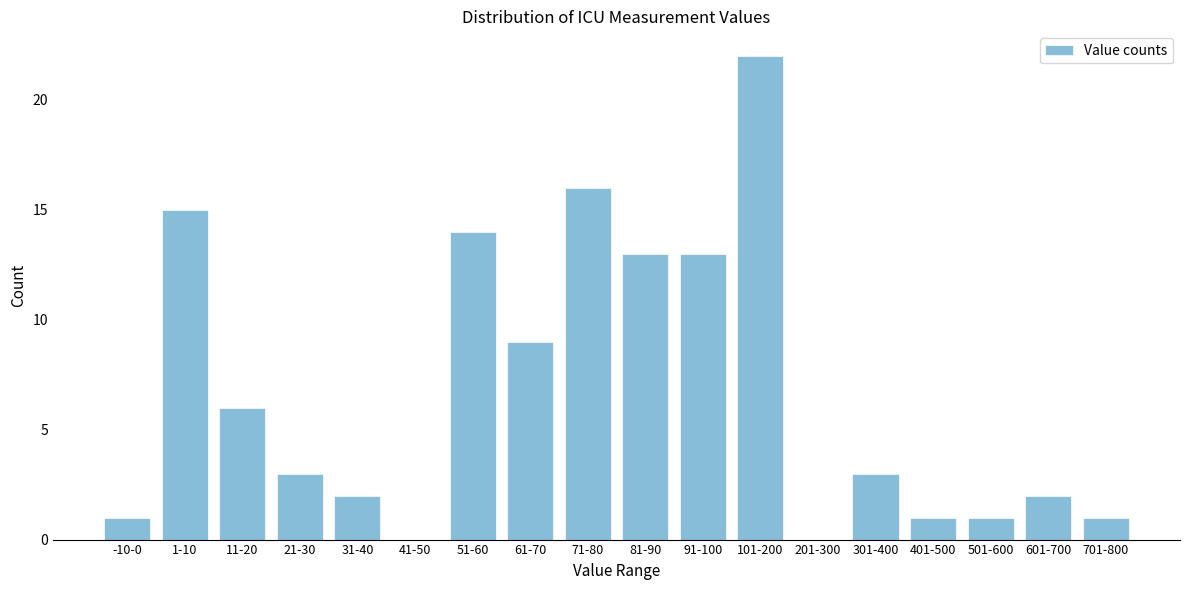

Reading left to right, extract all data points from this chart.

-10-0=1	1-10=15	11-20=6	21-30=3	31-40=2	41-50=0	51-60=14	61-70=9	71-80=16	81-90=13	91-100=13	101-200=22	201-300=0	301-400=3	401-500=1	501-600=1	601-700=2	701-800=1